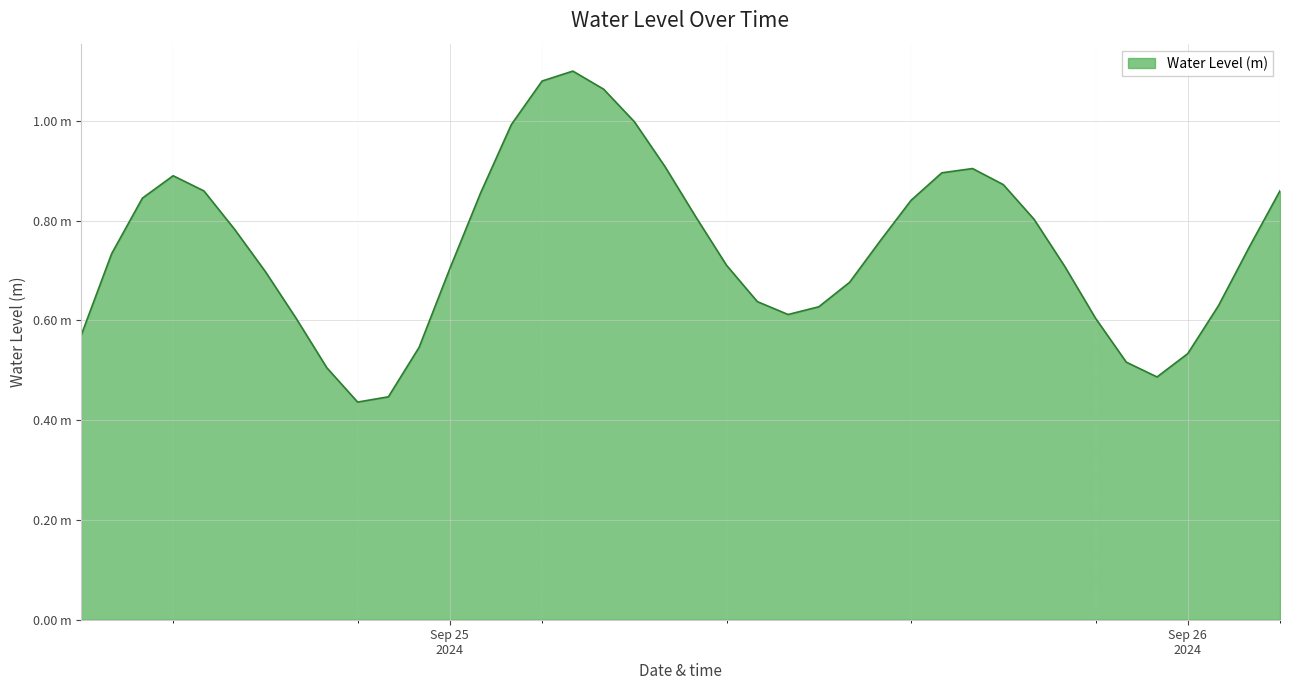

Reading left to right, transcribe all the data shown in this chart.

0.6	0.7	0.8	0.9	0.9	0.8	0.7	0.6	0.5	0.4	0.4	0.5	0.7	0.9	1.0	1.1	1.1	1.1	1.0	0.9	0.8	0.7	0.6	0.6	0.6	0.7	0.8	0.8	0.9	0.9	0.9	0.8	0.7	0.6	0.5	0.5	0.5	0.6	0.7	0.9